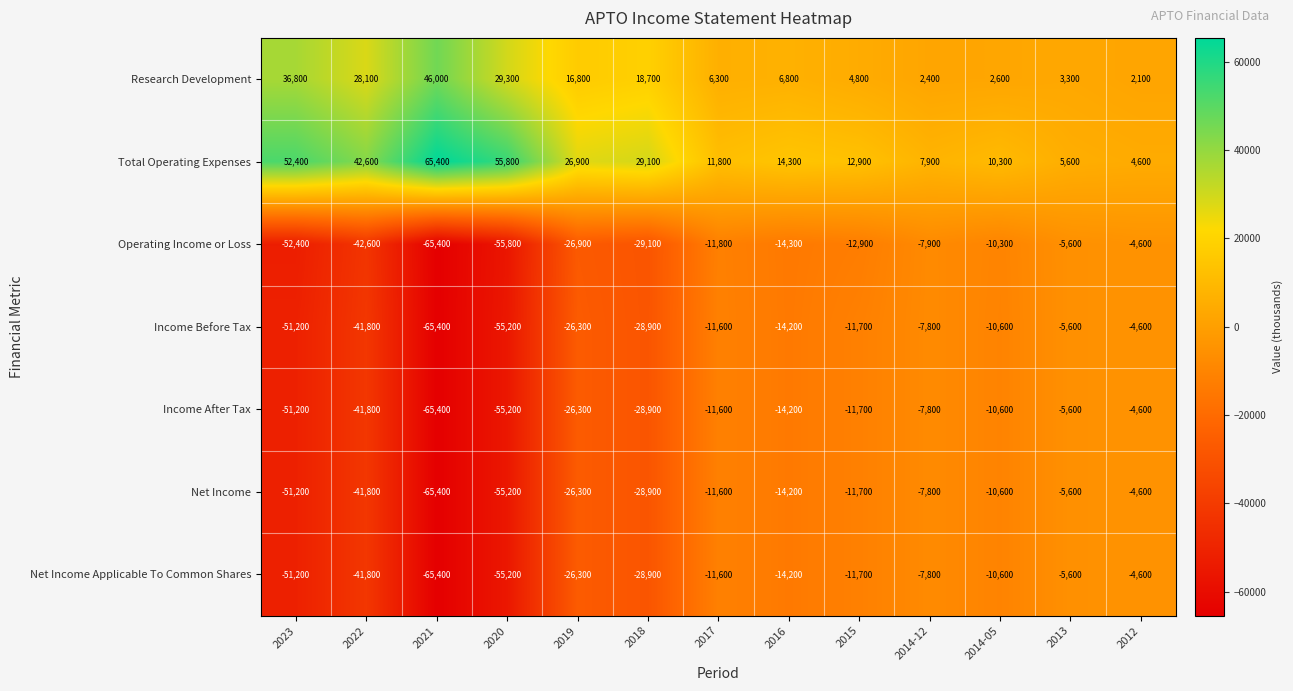

List the labels in order of Research Development value, largest first.

2021, 2023, 2020, 2022, 2018, 2019, 2016, 2017, 2015, 2013, 2014-05, 2014-12, 2012